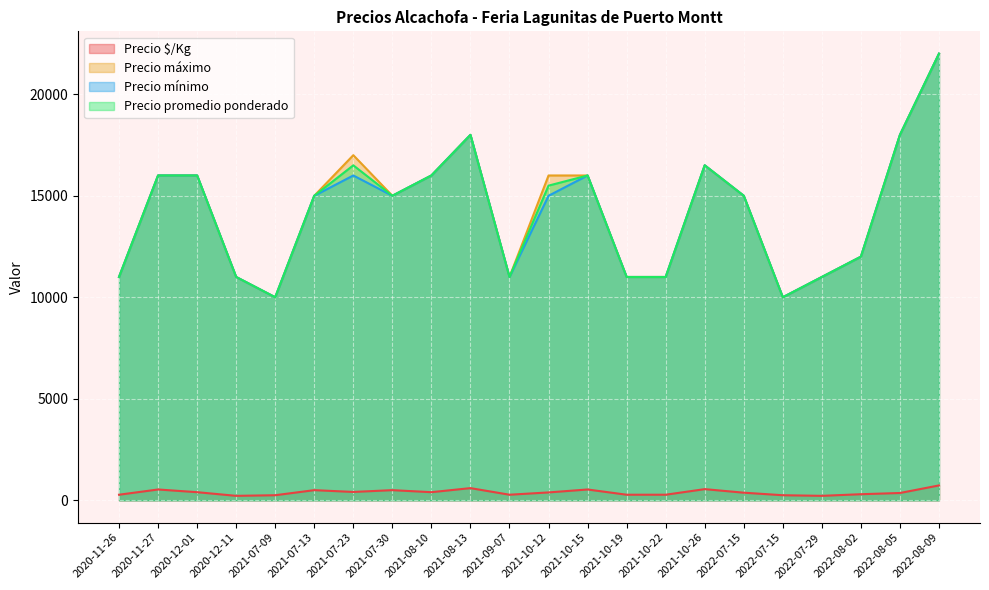

Which has a higher value, 2021-08-10 or 2020-12-11?

2021-08-10